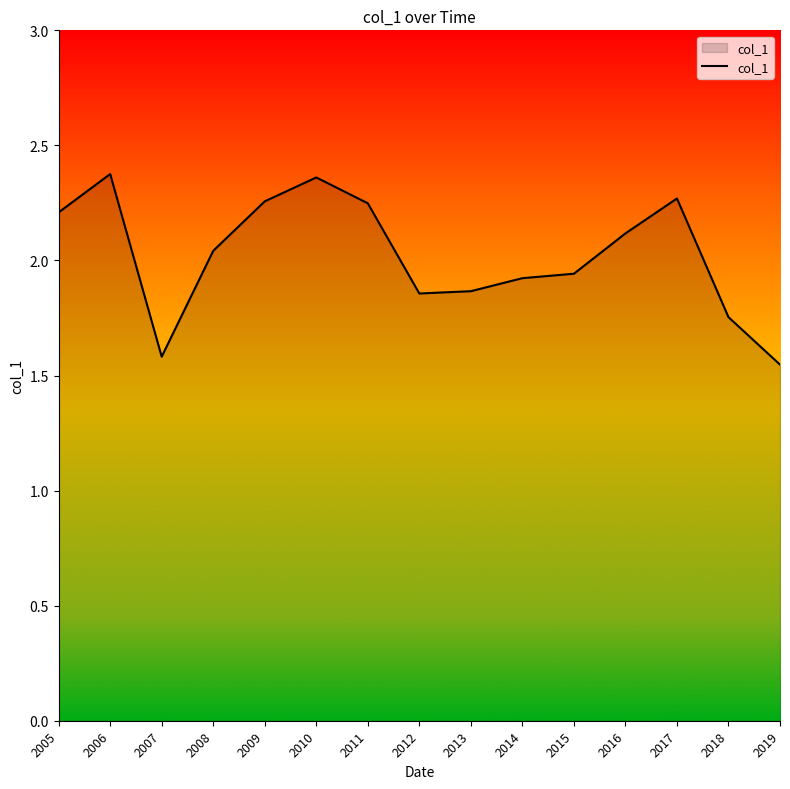

What is the difference between the values at 2017 and 2007?

0.7